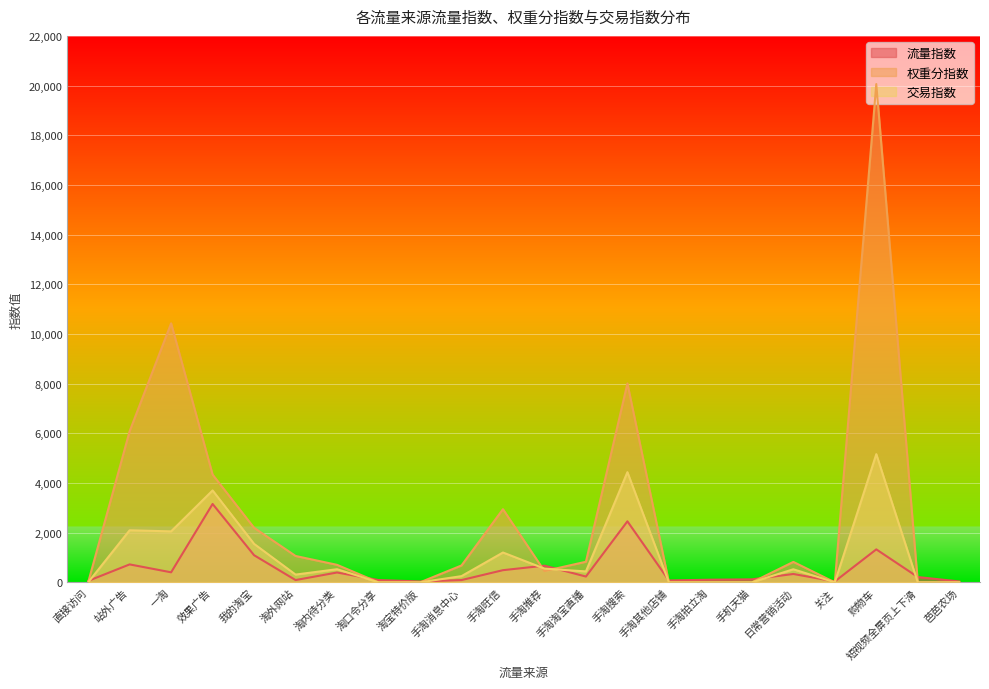

What is the label of the 1st point from the left?

直接访问